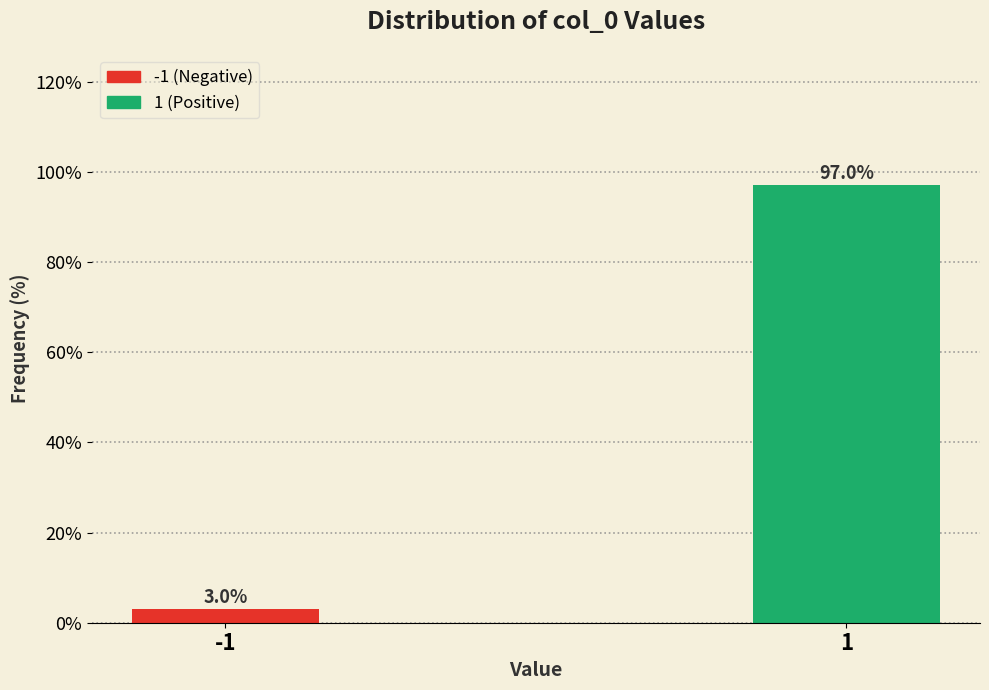

Reading left to right, what are all the values shown in this chart?

-1=3.0	1=97.0